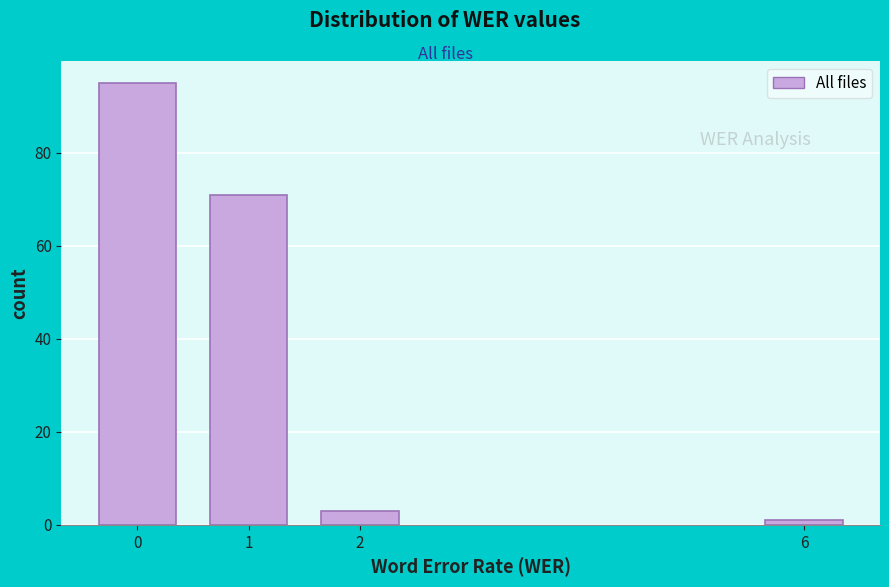

Reading left to right, transcribe all the data shown in this chart.

95	71	3	1